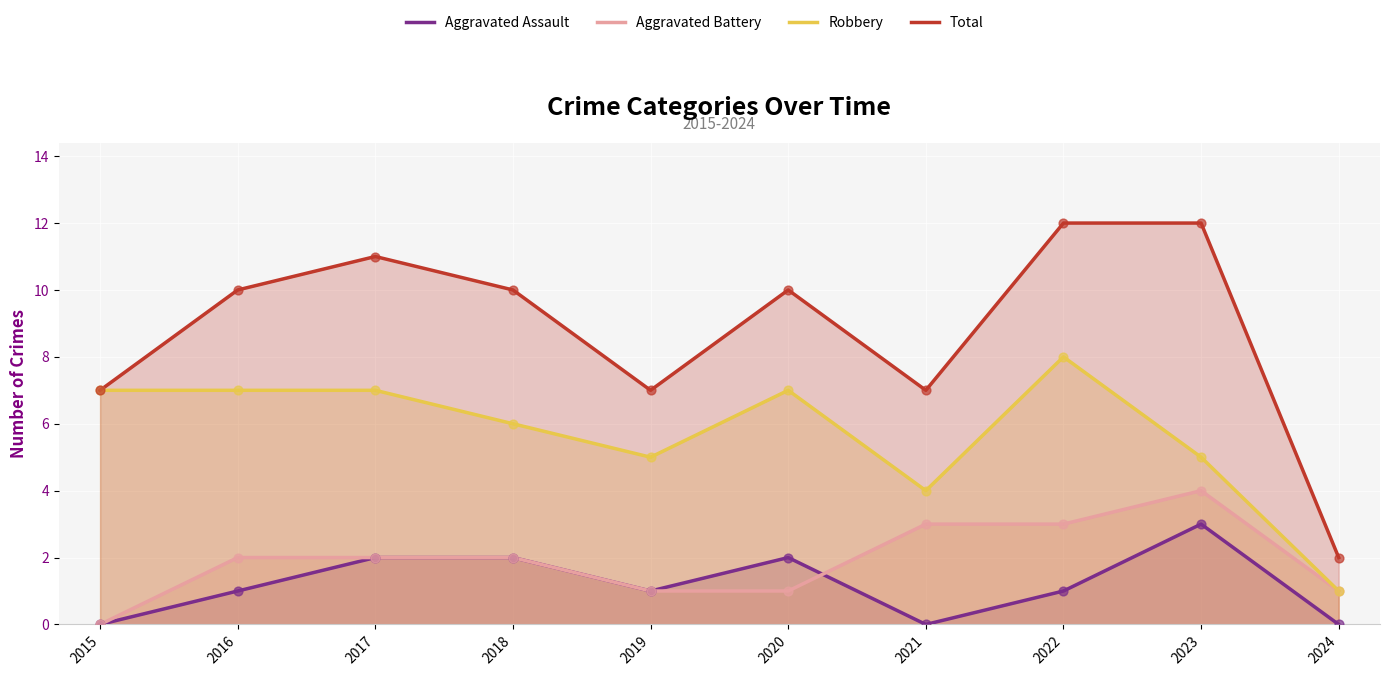

Which series contains the highest Y value?

Total